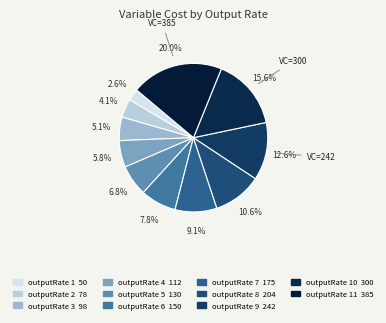

How many segments does this pie chart have?

11